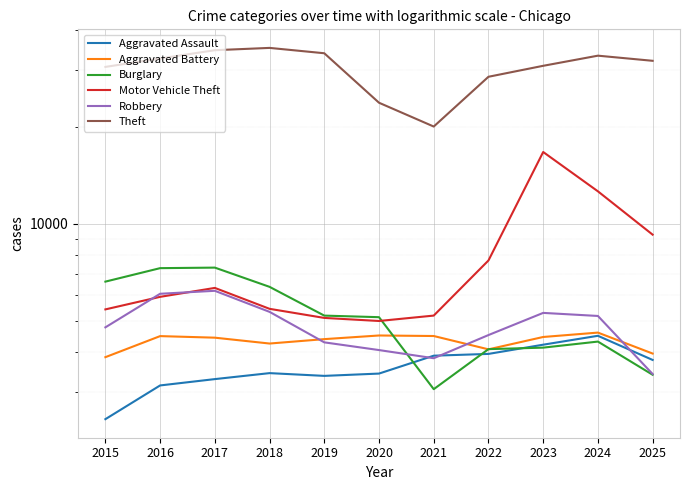

What is the sum of all Aggravated Assault values?

39474